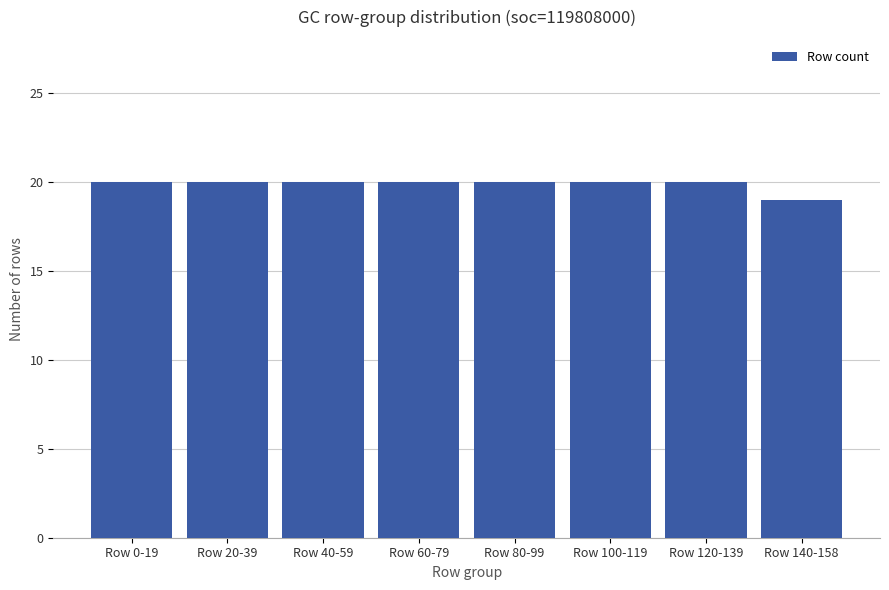

What is the smallest value displayed?

19